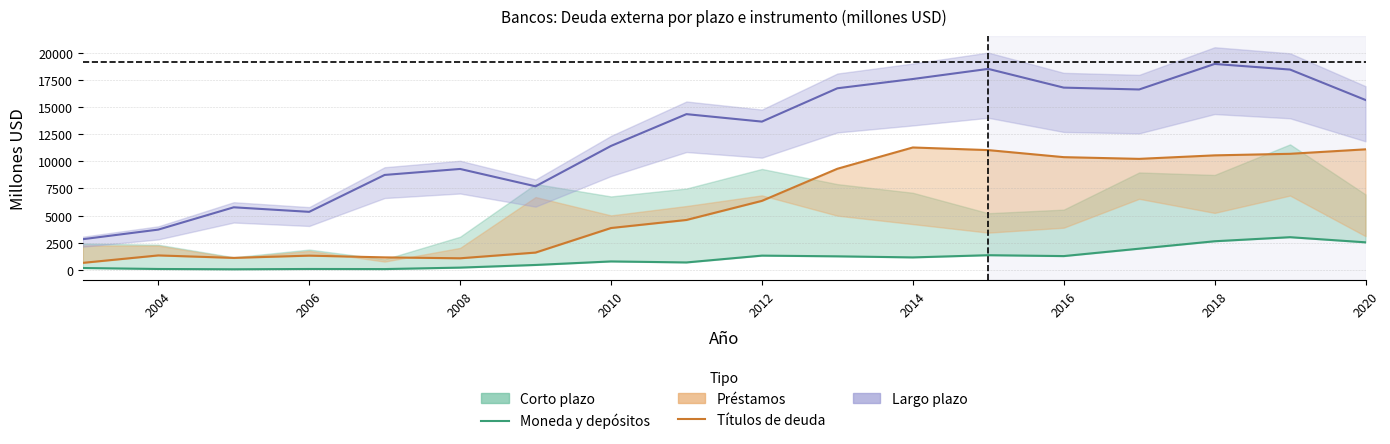

Is the value of Moneda y depósitos at 2012 greater than the value of Largo plazo (centro) at 2020?

No